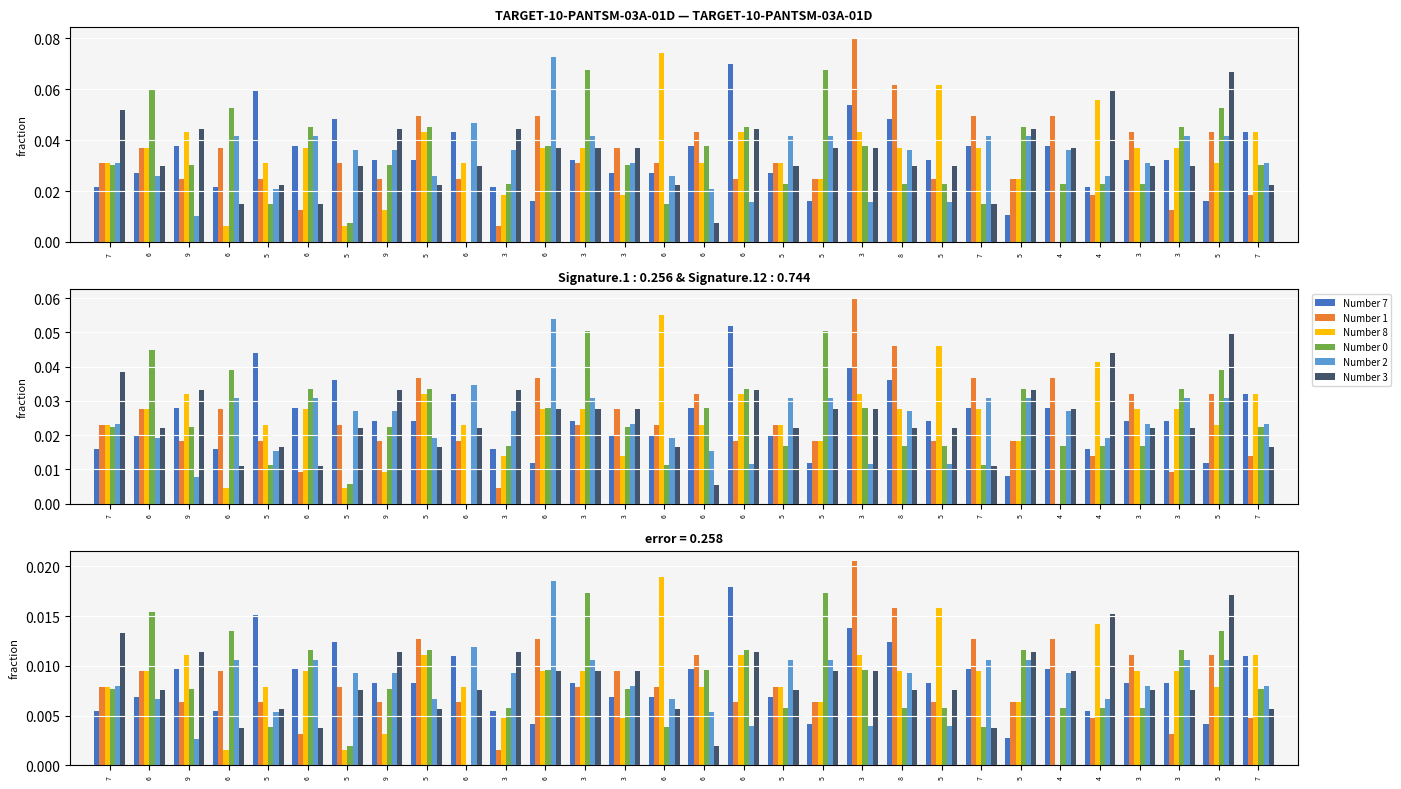

How many groups of bars are there?

30